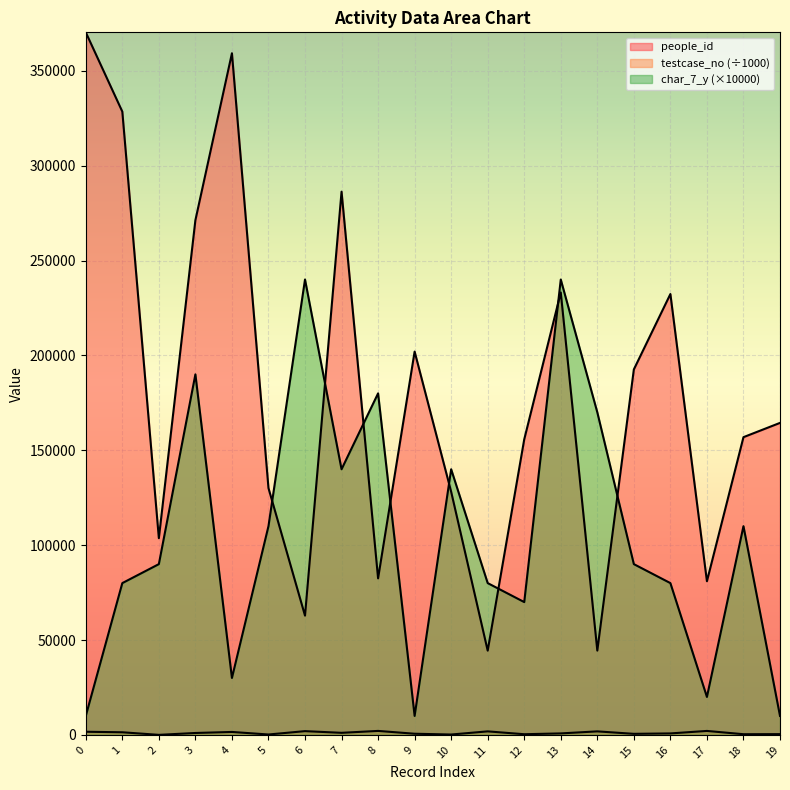

Is the value of people_id at 4 greater than the value of testcase_no at 8?

Yes